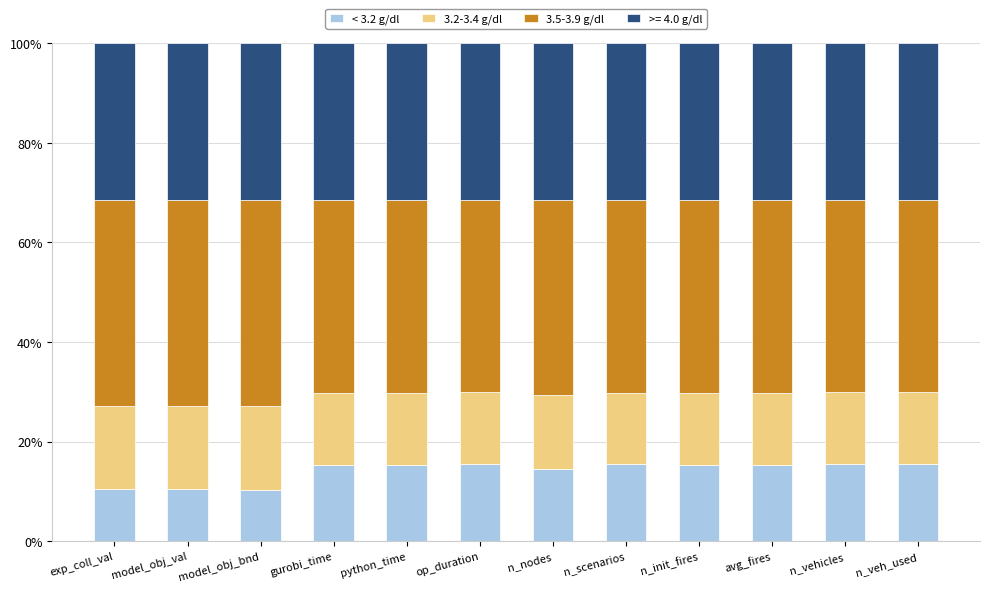

Are the bars horizontal?

No